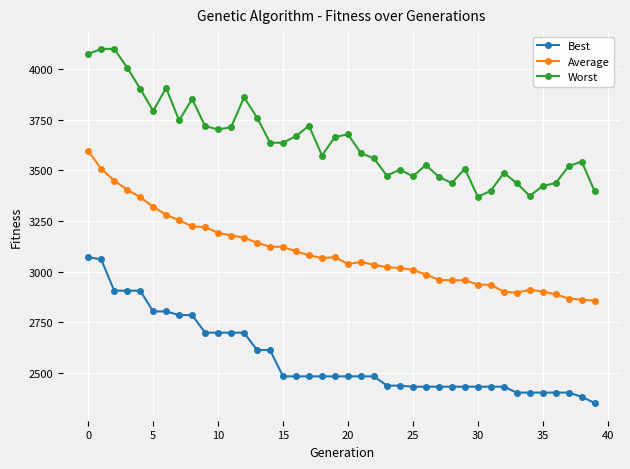

What are all the series names shown in the legend?

Best, Average, Worst